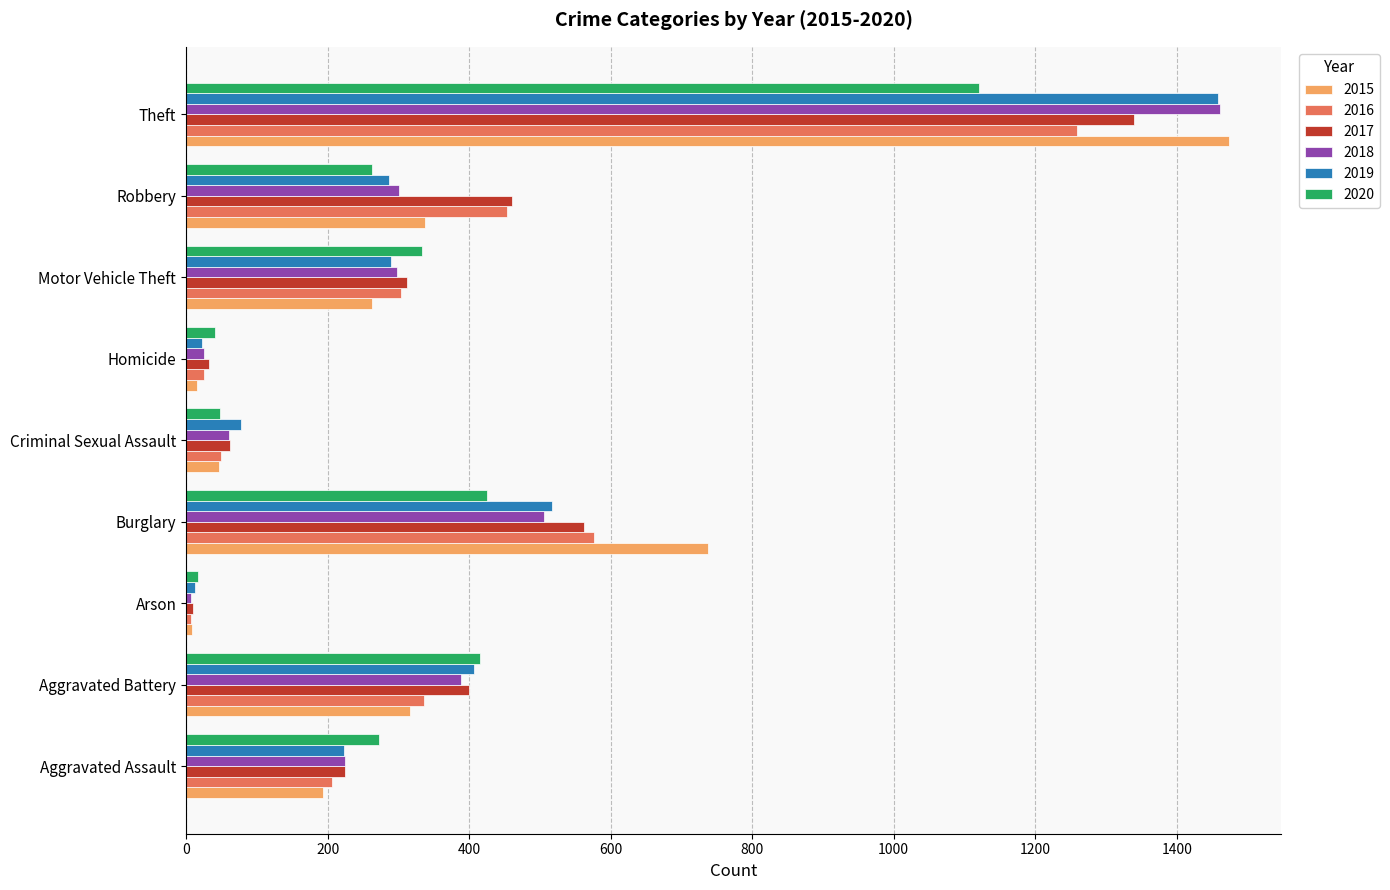

What is the sum of the 2015 values at Theft and Aggravated Battery?

1790